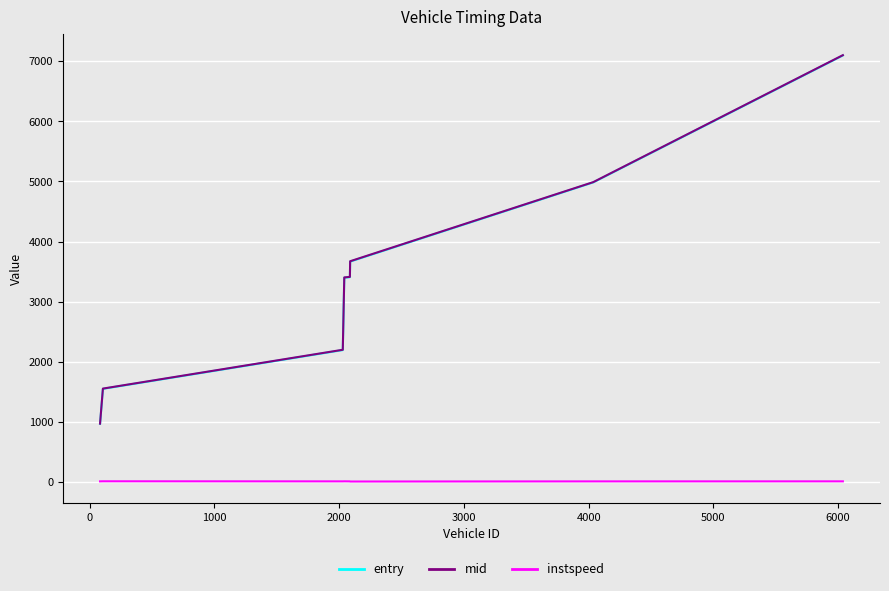

In instspeed, how many points are lower than both neighbors (excluding endpoints)?

2